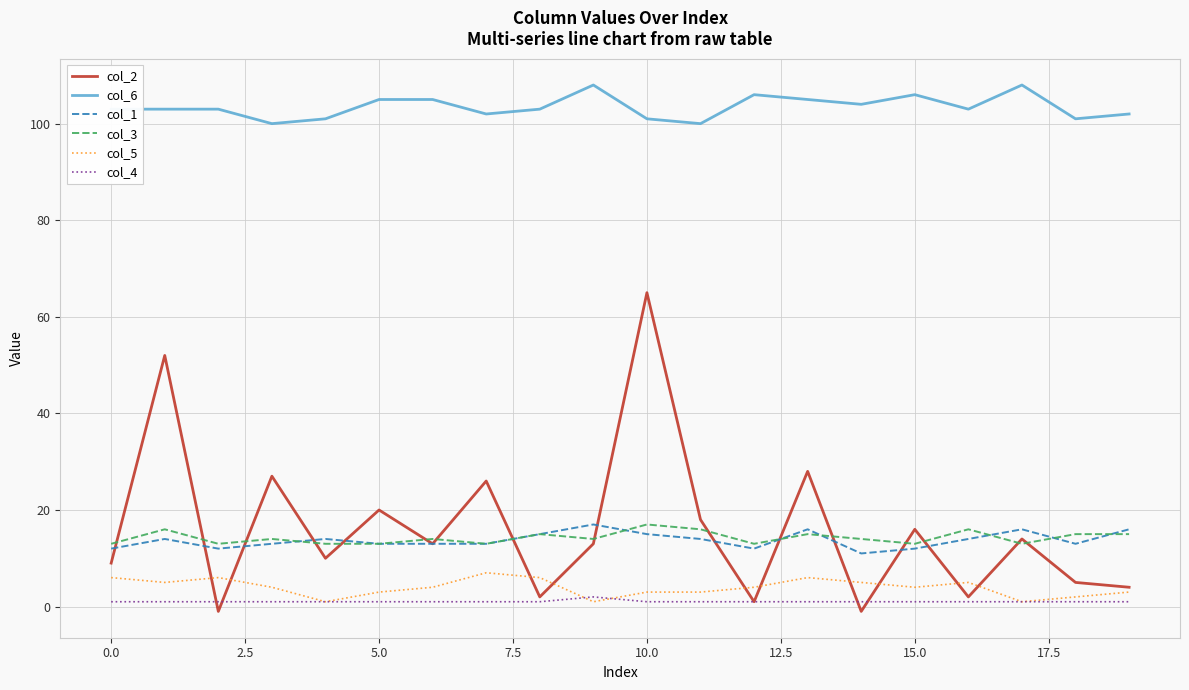

At how many categories does at least one series exceed 70?

20